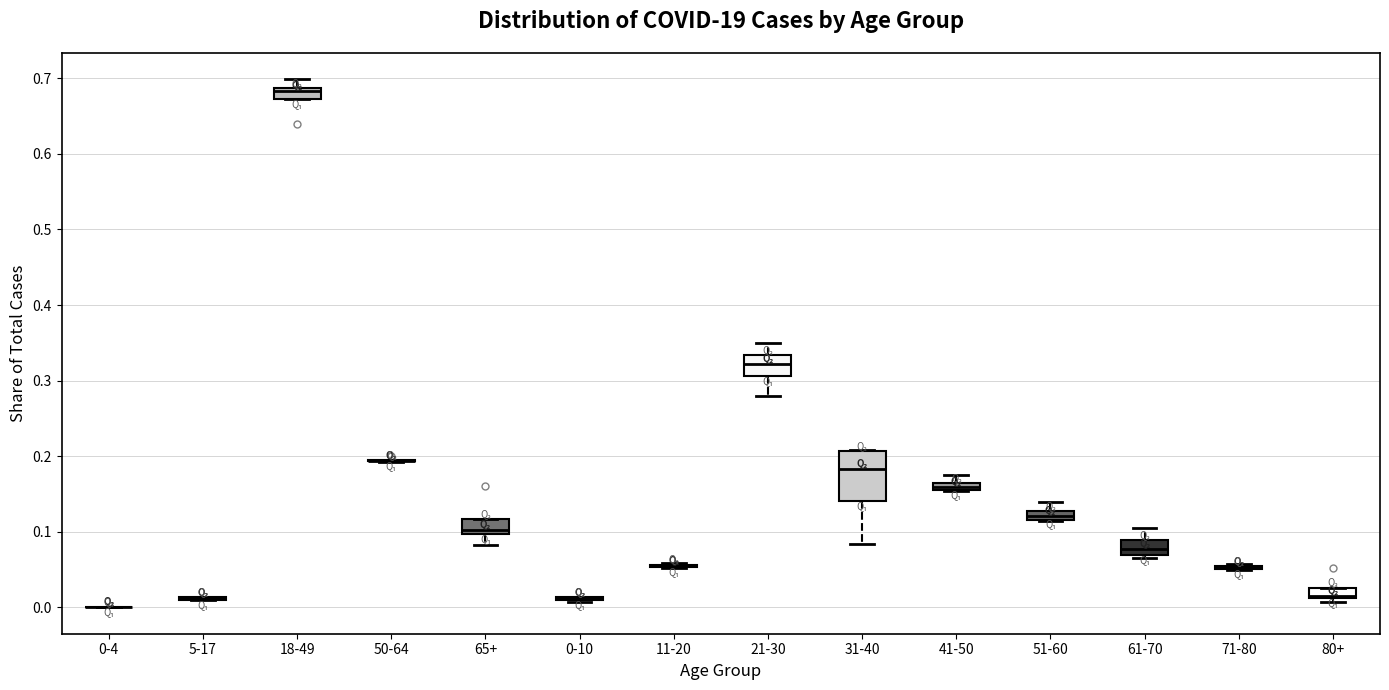

Where does the median line of the box for 80+ sit on the y-axis? The values are not printed on the chart, so give them approximately, as read against the axis.

0.02